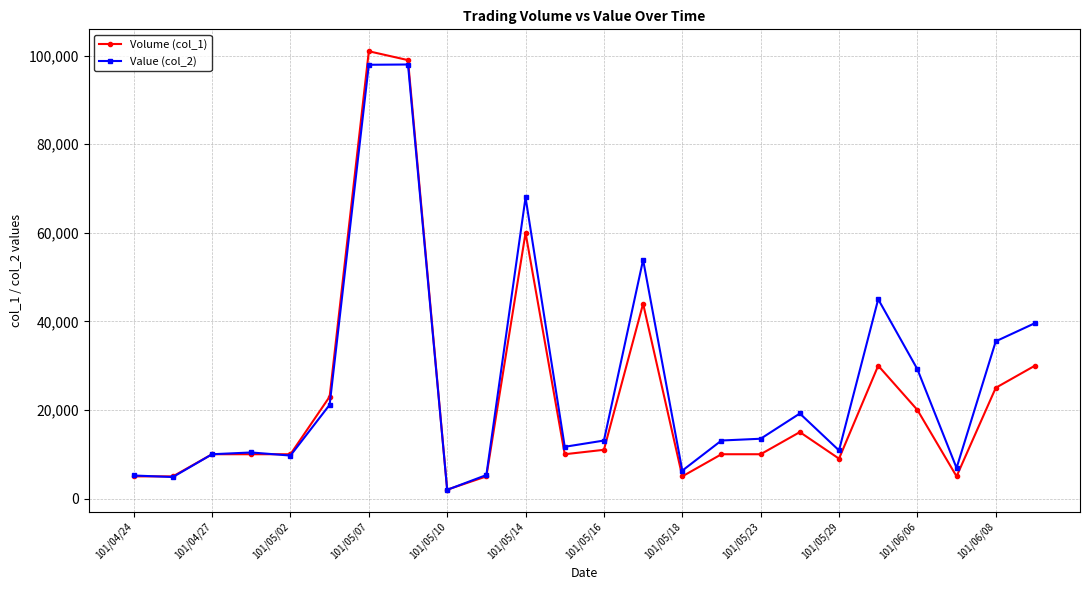

What is the value of the Value (col_2) point at the 21st from the left?

29200